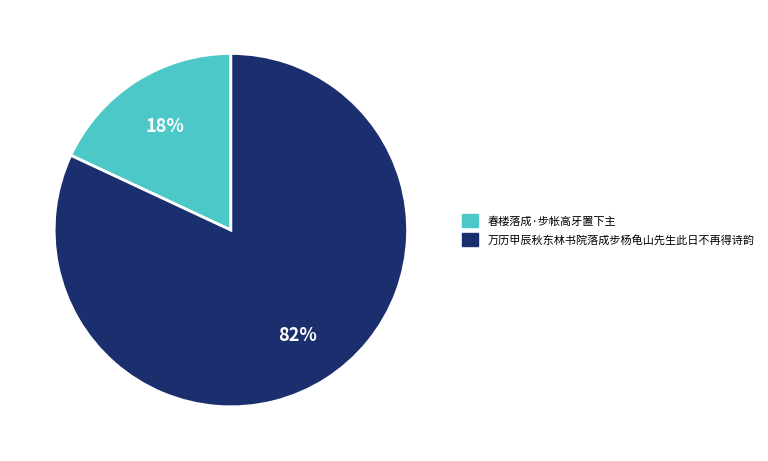

To the nearest percent, what is the combined percentage of 万历甲辰秋东林书院落成步杨龟山先生此日不再得诗韵 and 春楼落成·步帐高牙置下主?

100%